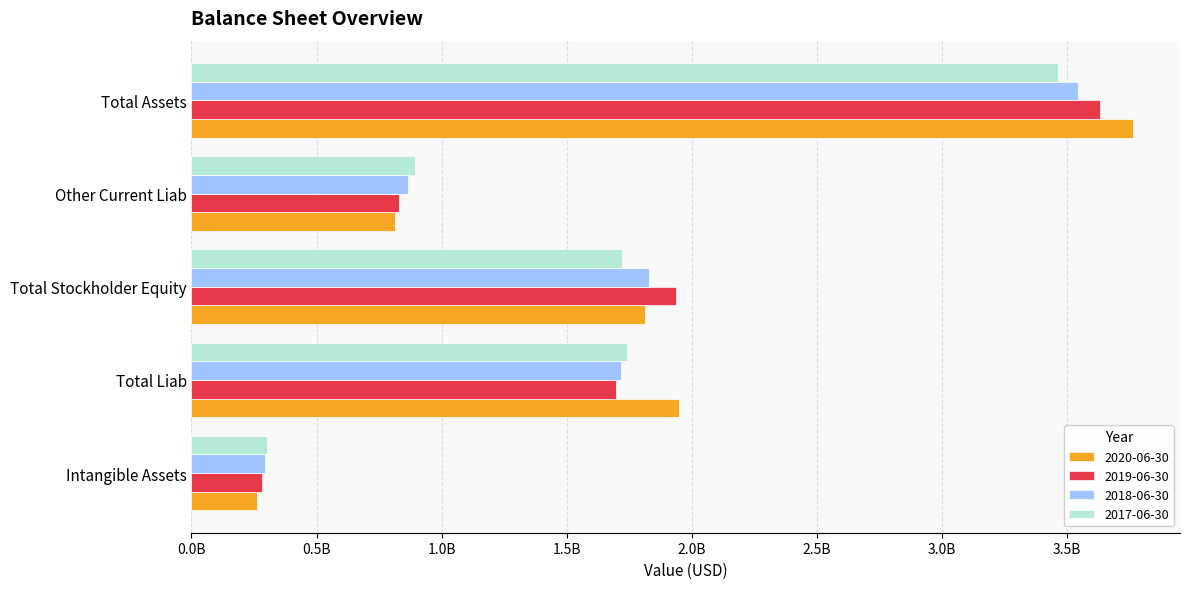

What are all the series names shown in the legend?

2020-06-30, 2019-06-30, 2018-06-30, 2017-06-30